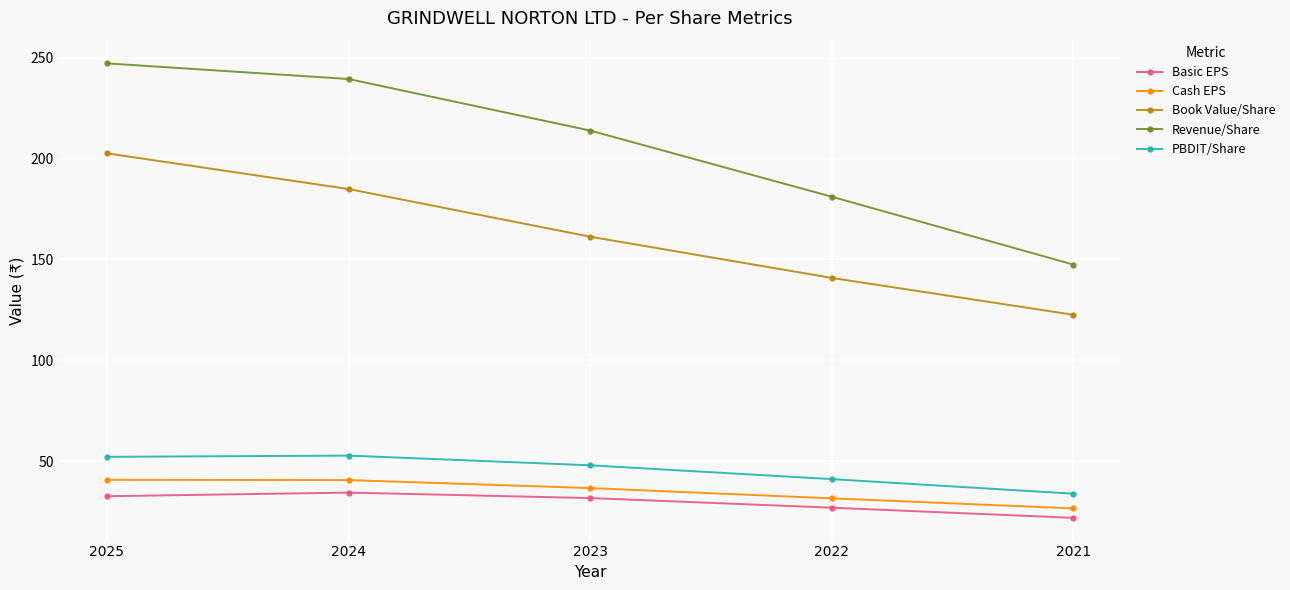

At which label is Basic EPS closest to 28?

2022